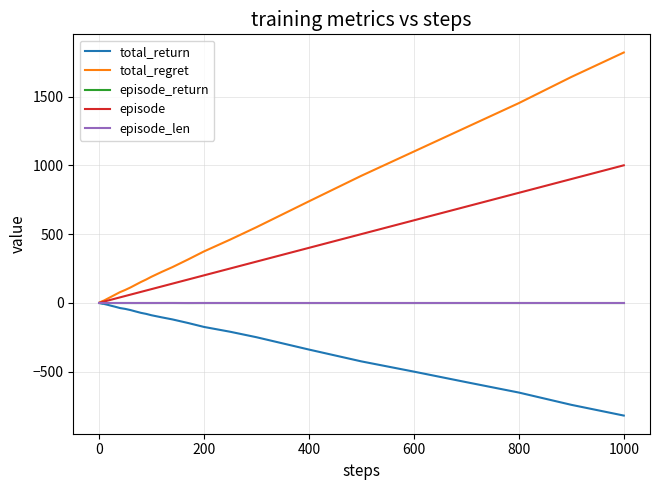

What is the minimum value shown in the chart?

-819.0